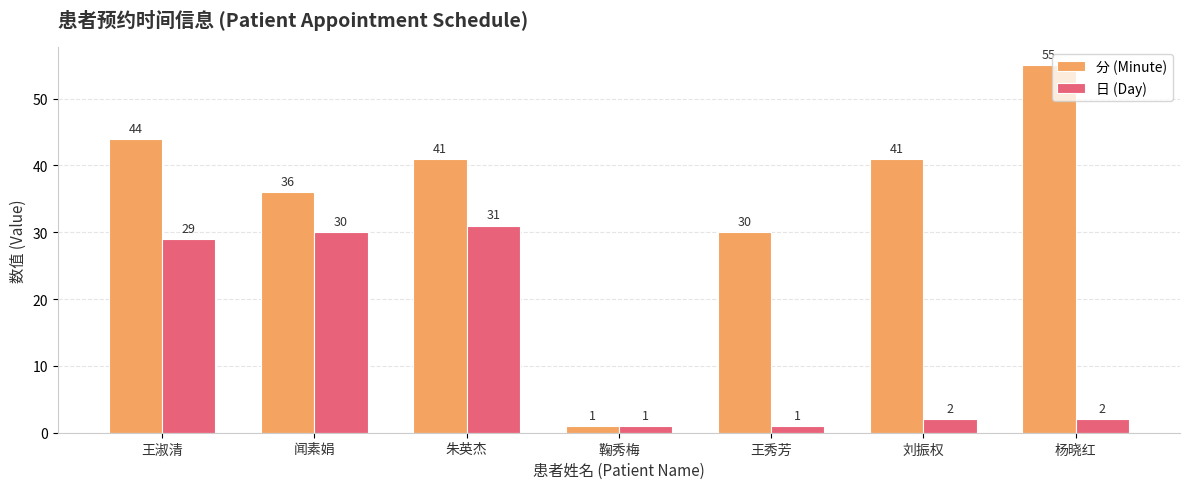

How many categories are shown in the chart?

7